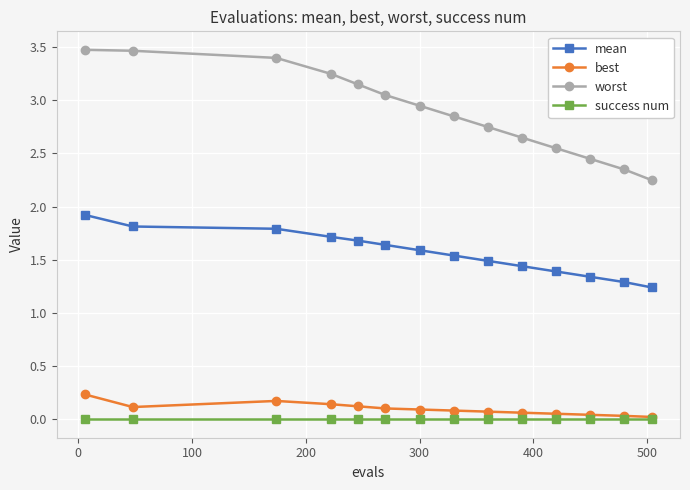

Which series has the widest spread of values?

worst